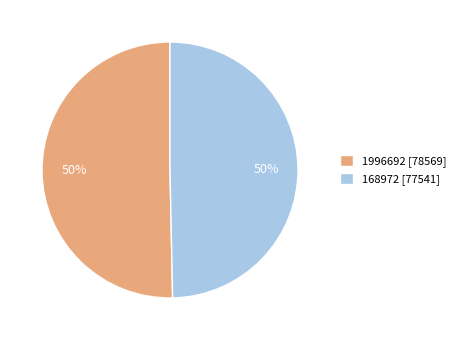

What is the ratio of the value at 168972 to the value at 1996692?

1.0